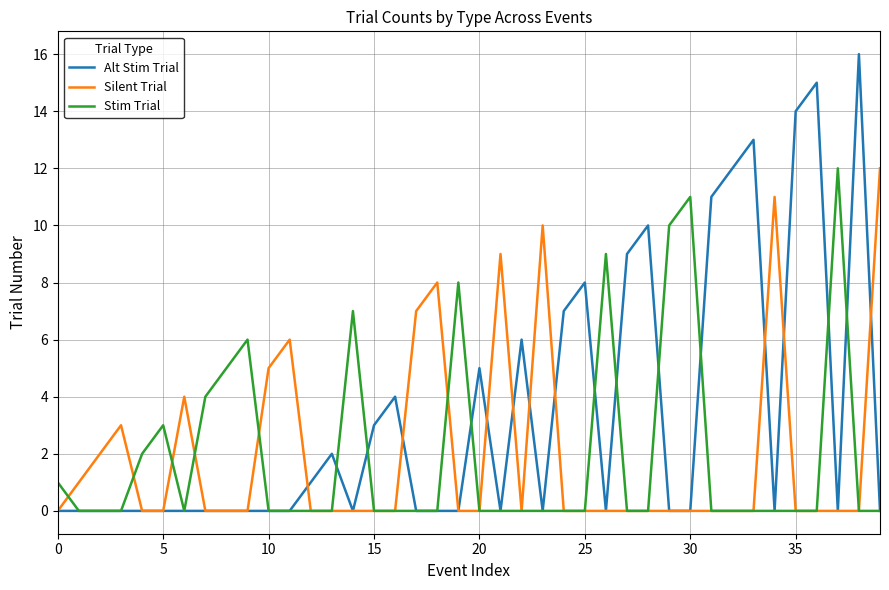

What is the greatest value displayed?

16